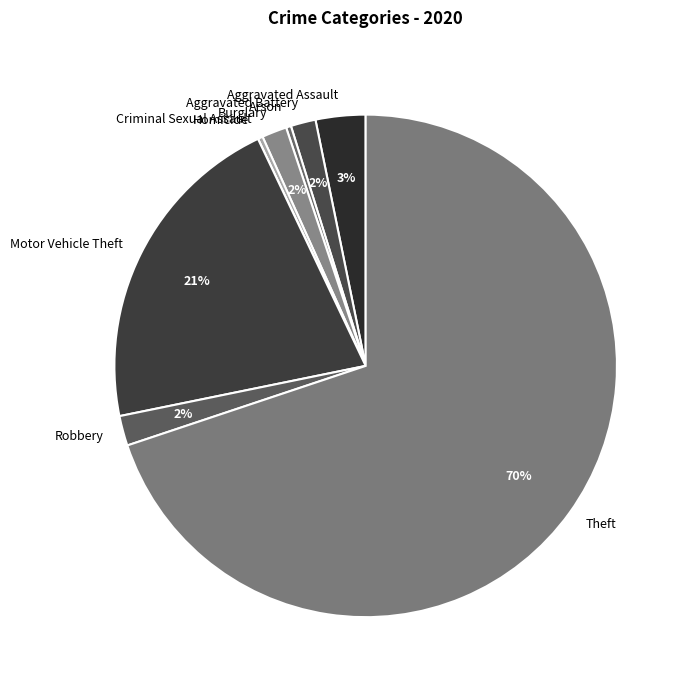

Combined, do Robbery and Aggravated Battery account for over 50%?

No